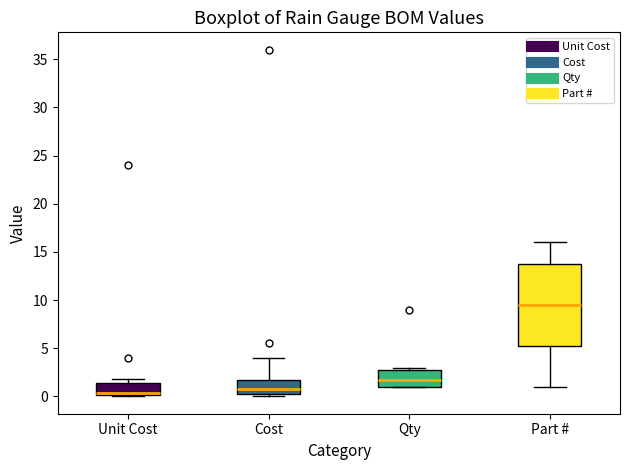

Which box is the tallest, from its lower edge to its upper edge?

Part #